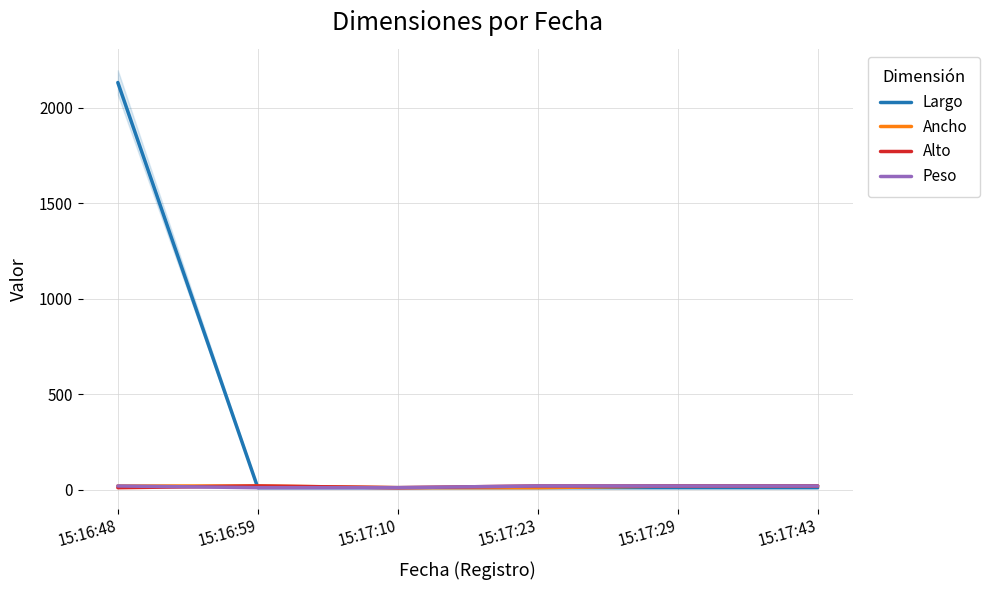

Reading left to right, transcribe all the data shown in this chart.

Largo: 2132	12	12	12	12	12
Ancho: 21	21	12	12	21	21
Alto: 12	21	12	21	21	21
Peso: 21	12	12	21	21	21